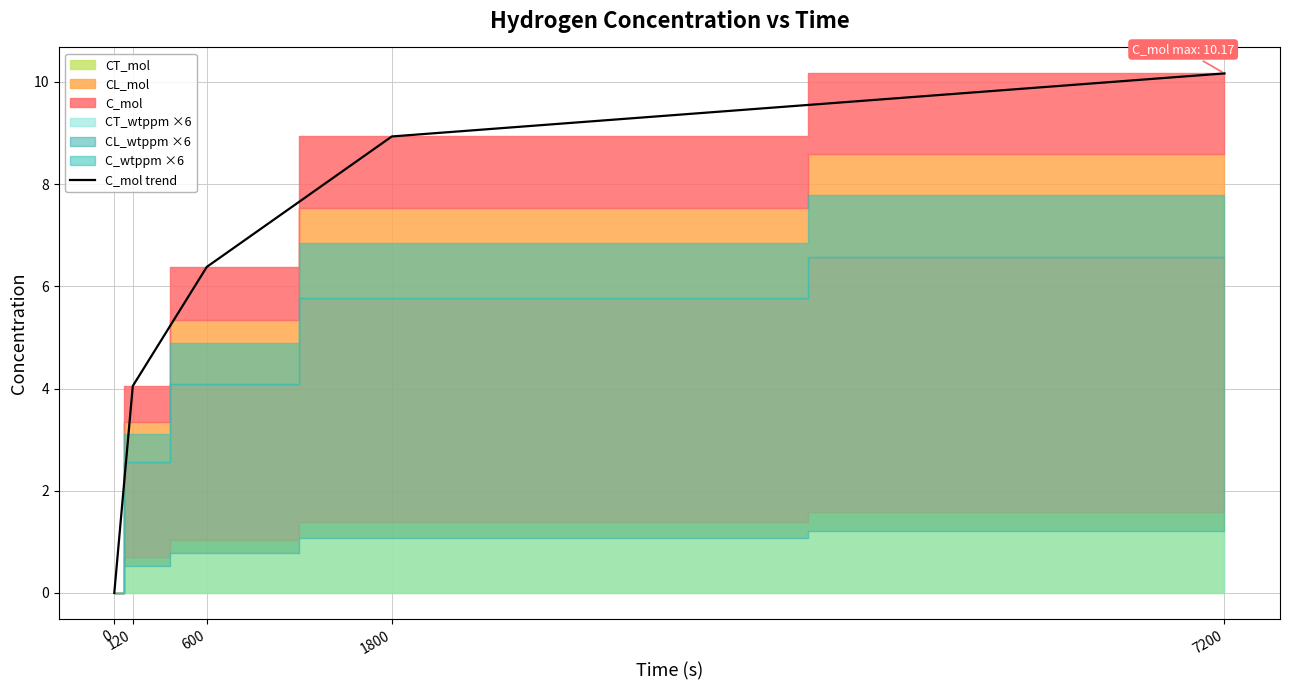

How many values are above zero?

4